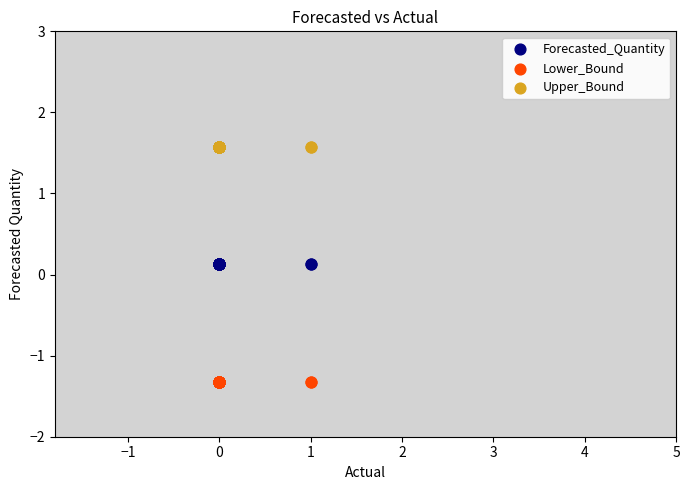

What are all the series names shown in the legend?

Forecasted_Quantity, Lower_Bound, Upper_Bound